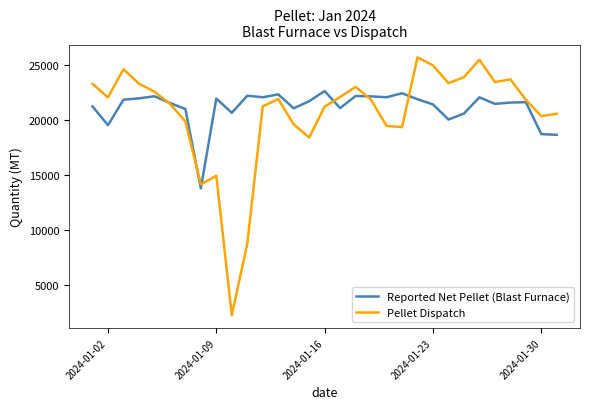

Rank the series by their maximum value, from highest to lowest.

Pellet Dispatch, Reported Net Pellet (Blast Furnace)